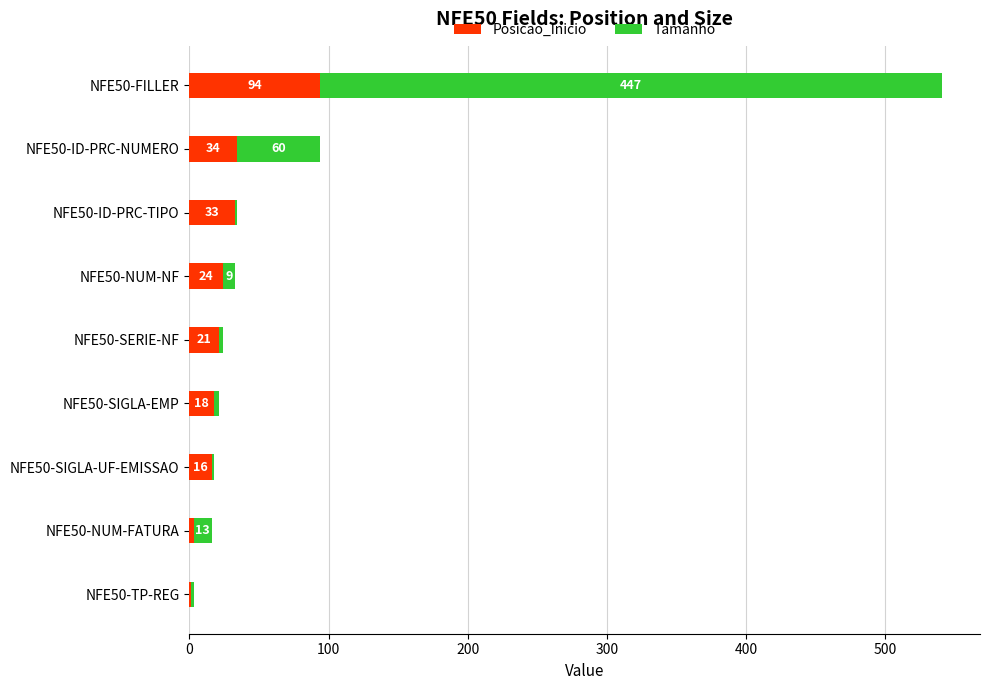

Which category has the highest value in the Posicao_Inicio series?

NFE50-FILLER